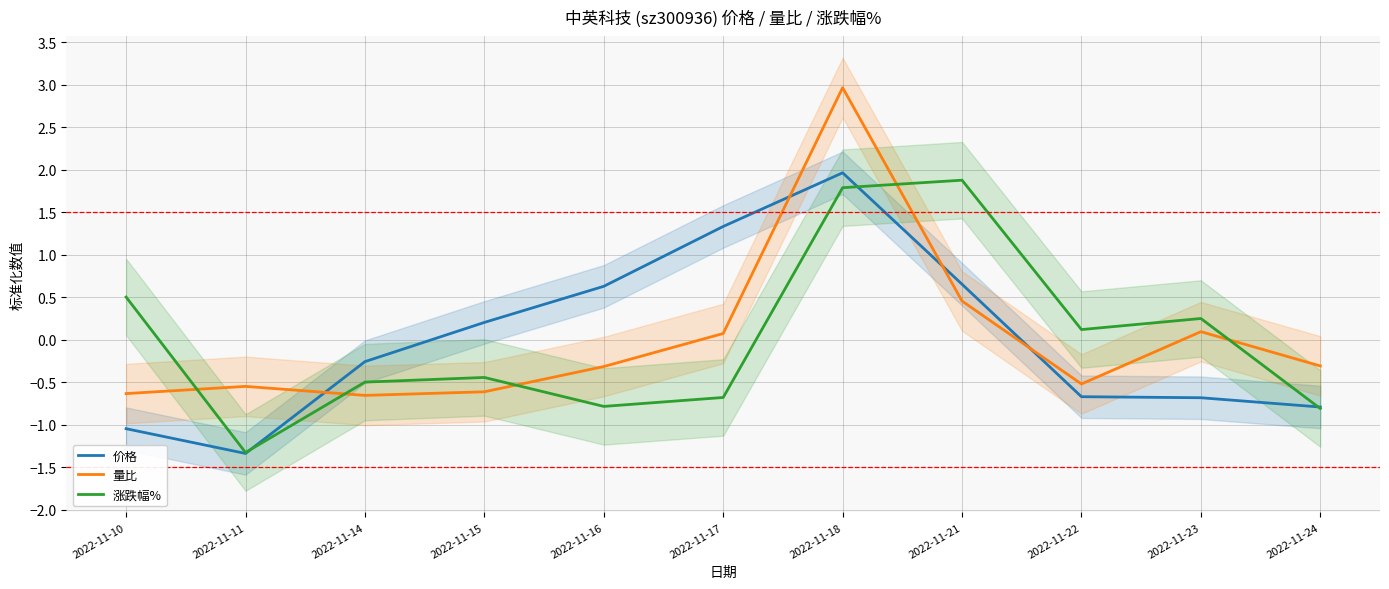

True or false: 价格 and 涨跌幅% intersect in this chart.

True